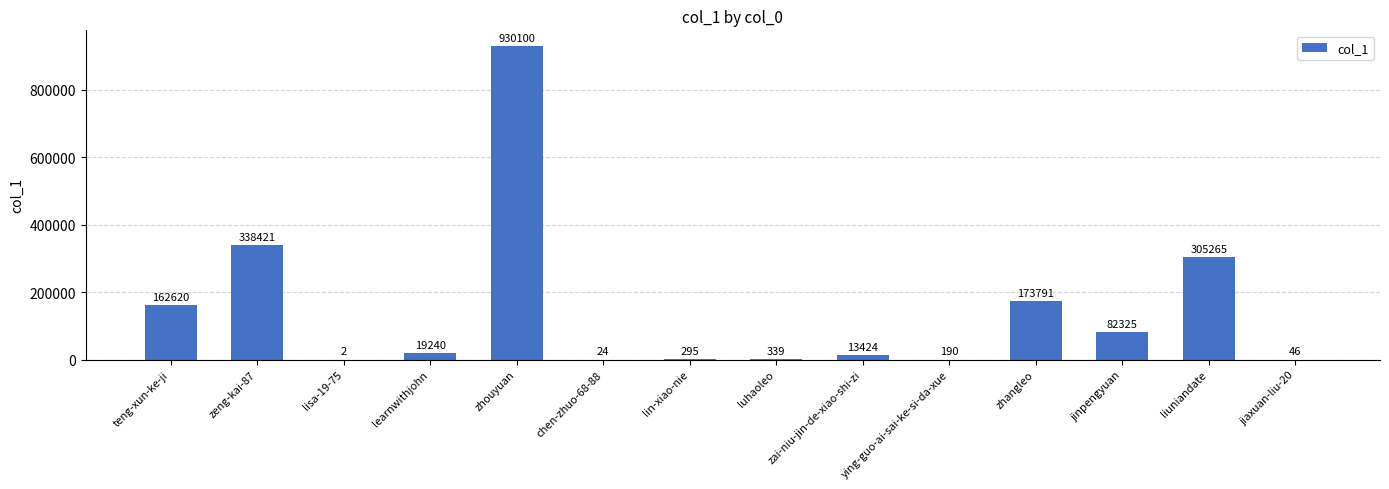

The chart shows a value of 930100 at zhouyuan. True or false?

True